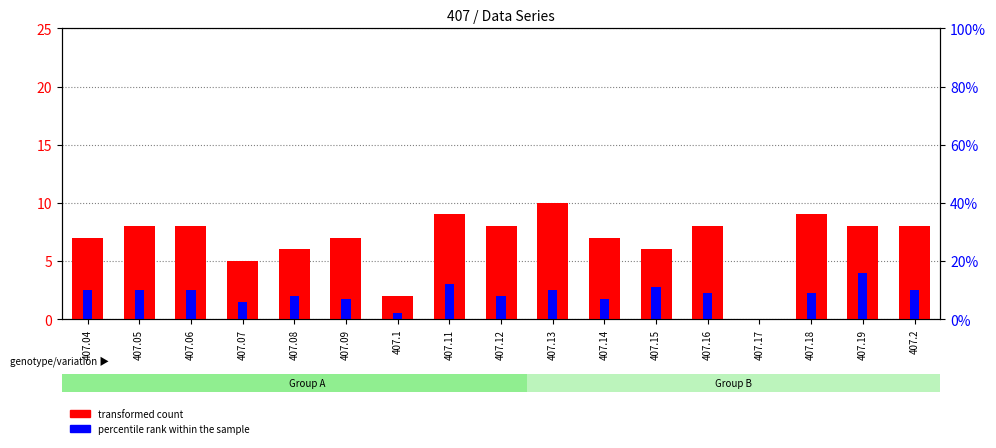

Reading left to right, extract all data points from this chart.

transformed count: 407.04=7.0	407.05=8.0	407.06=8.0	407.07=5.0	407.08=6.0	407.09=7.0	407.1=2.0	407.11=9.0	407.12=8.0	407.13=10.0	407.14=7.0	407.15=6.0	407.16=8.0	407.17=0.0	407.18=9.0	407.19=8.0	407.2=8.0
percentile rank within the sample: 407.04=2.5	407.05=2.5	407.06=2.5	407.07=1.5	407.08=2.0	407.09=1.8	407.1=0.5	407.11=3.0	407.12=2.0	407.13=2.5	407.14=1.8	407.15=2.8	407.16=2.2	407.17=0.0	407.18=2.2	407.19=4.0	407.2=2.5